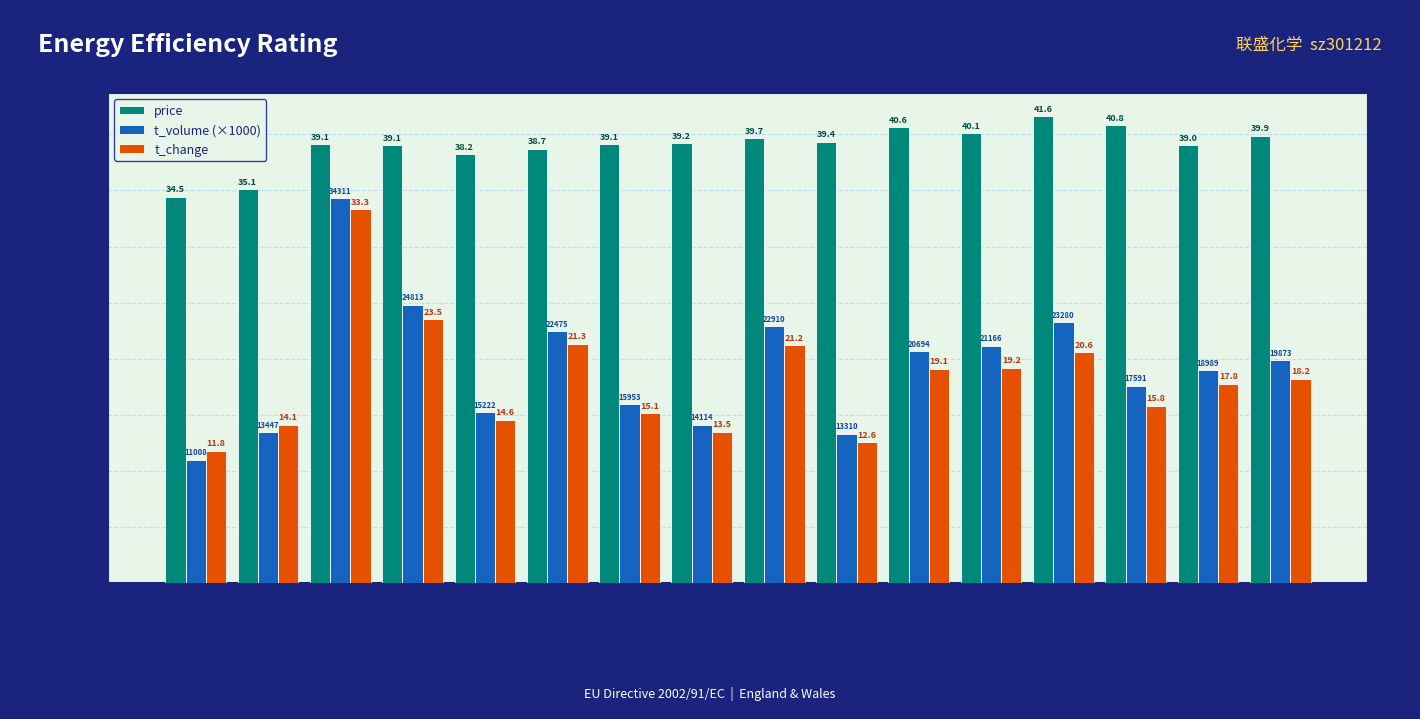

How many data points in price are less than 39?

4